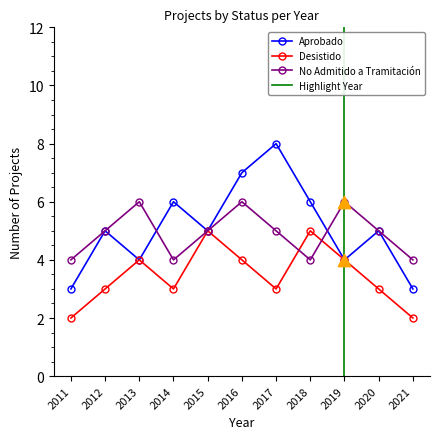

Which series contains the highest Y value?

Aprobado